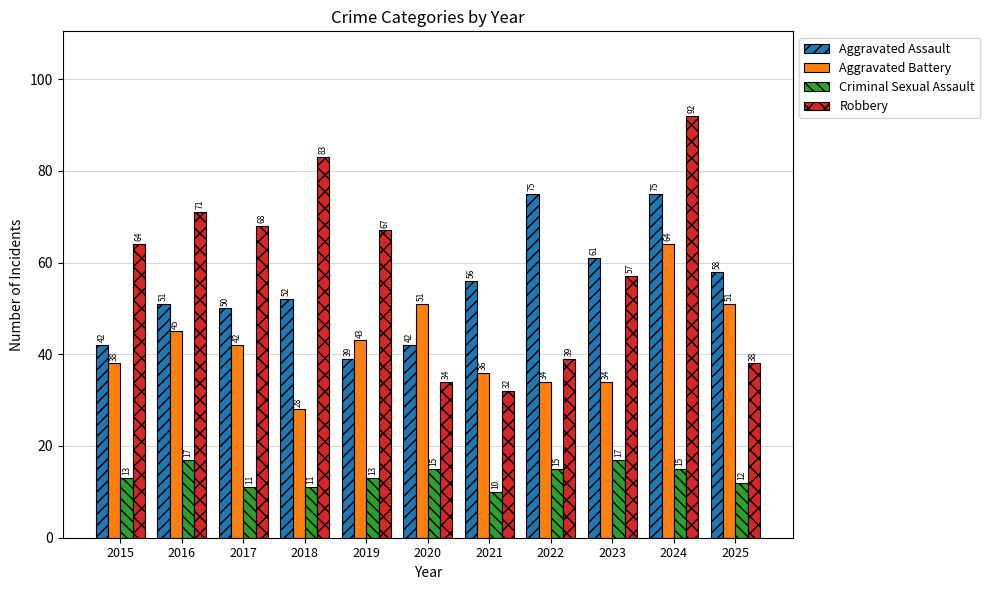

At 2020, list the series in order from largest to smallest.

Aggravated Battery, Aggravated Assault, Robbery, Criminal Sexual Assault